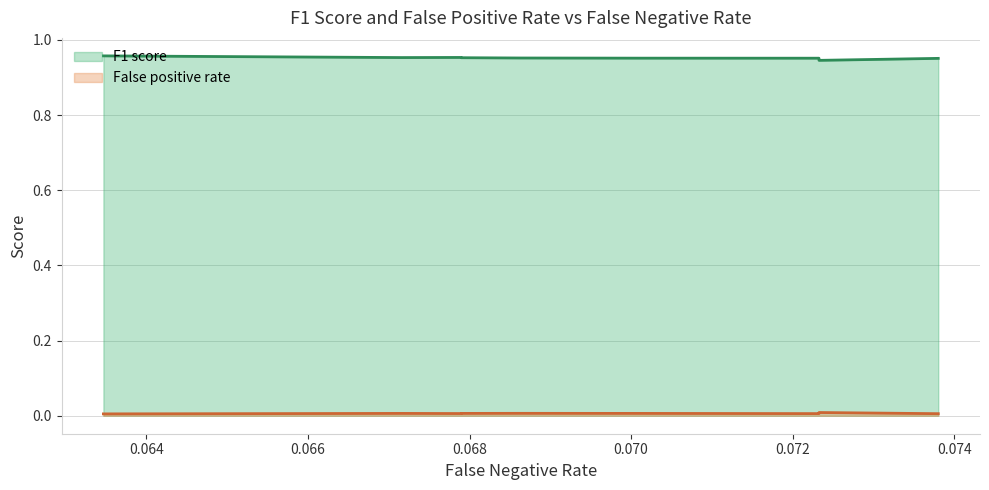

At 0.068635, list the series in order from largest to smallest.

F1 score, False positive rate